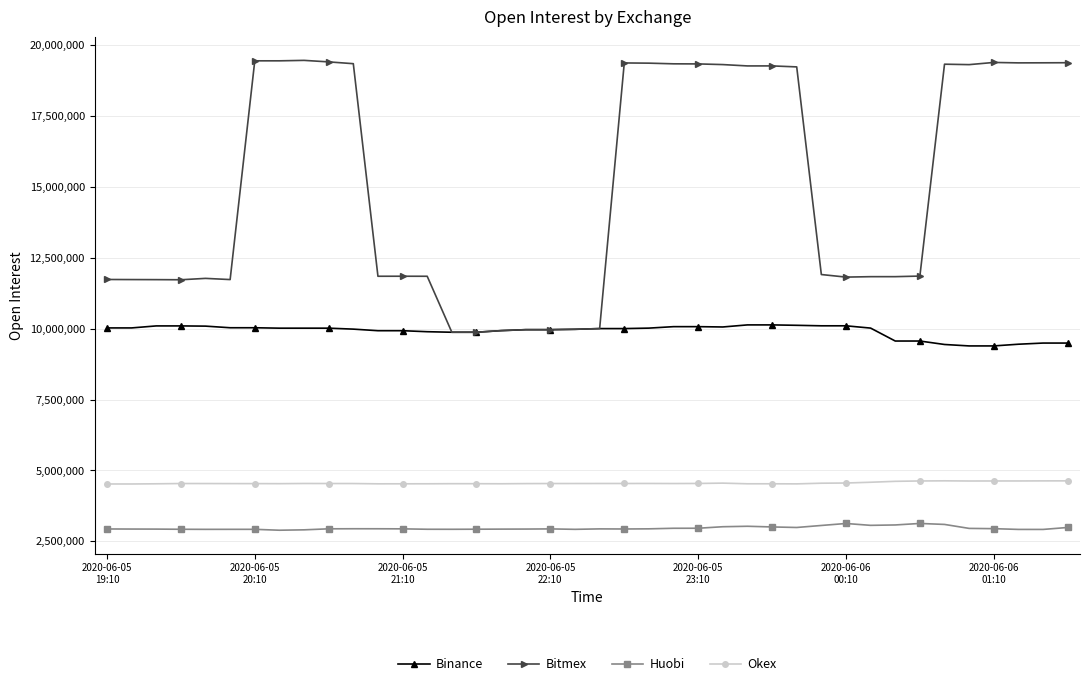

Rank the series by their maximum value, from highest to lowest.

Bitmex, Binance, Okex, Huobi